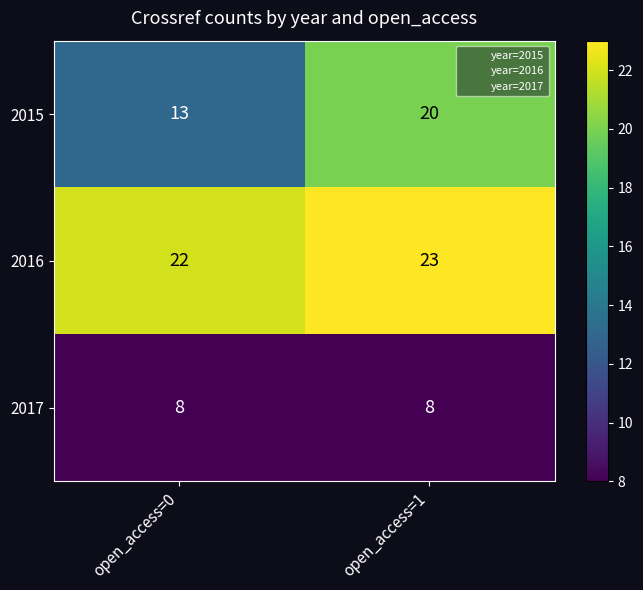

Which series changed the most between open_access=0 and open_access=1?

2015